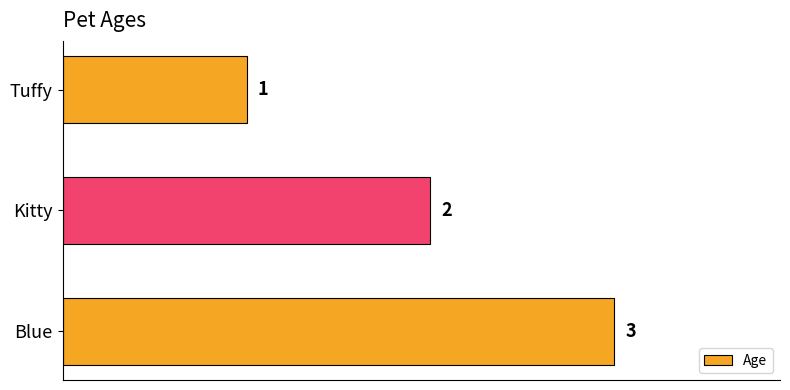

Approximately how many times larger is the value at Blue compared to Tuffy?

3.0